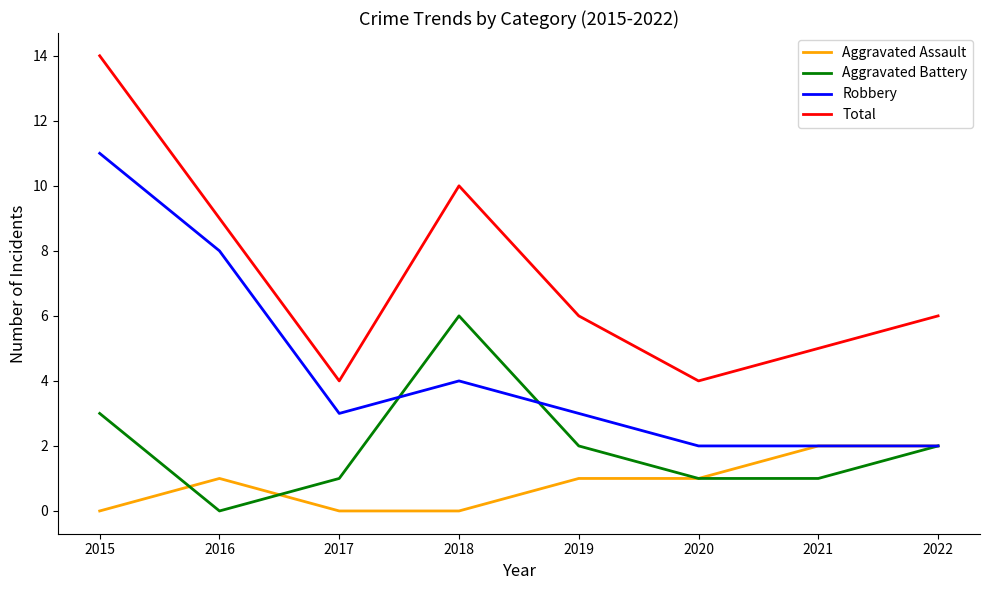

What is the spread (max minus min) of values at 2022?

4